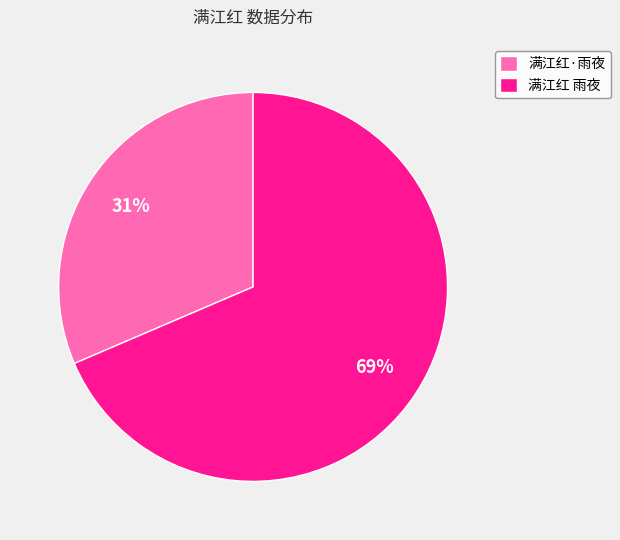

What percentage is the 满江红·雨夜 slice, to the nearest percent?

31%